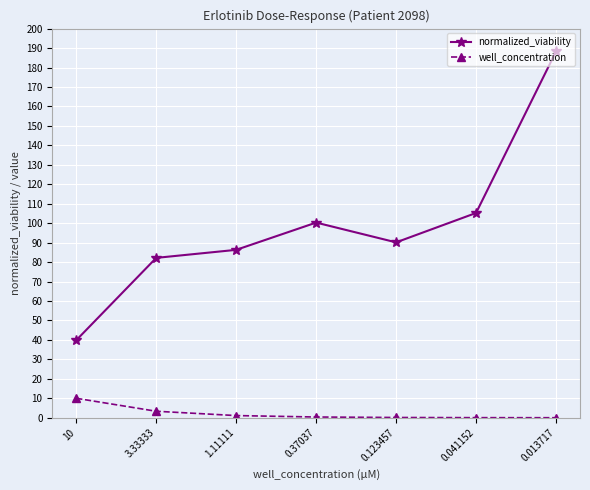

Which series changed the most between 10 and 0.37037?

normalized_viability